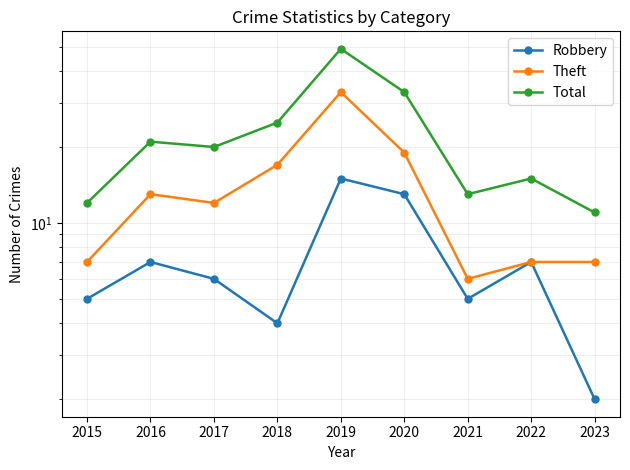

Where is Theft nearest to the value 19?

2020